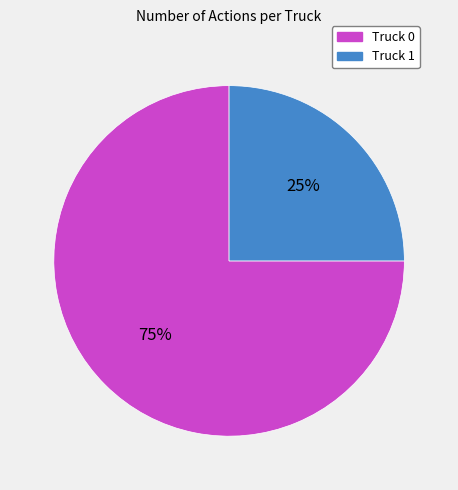

To the nearest percent, what is the combined percentage of Truck 0 and Truck 1?

100%